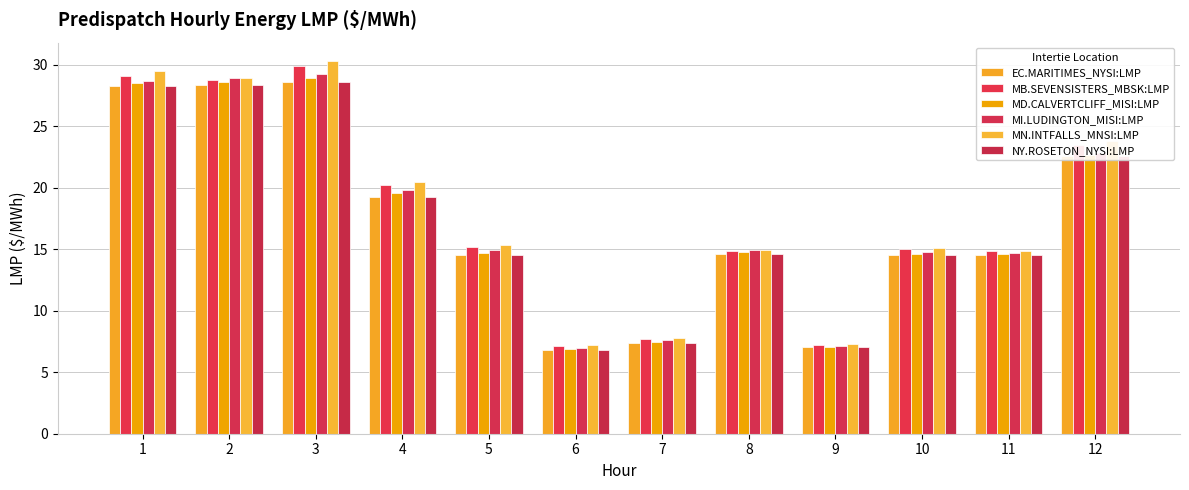

Reading right to left, list all the values displayed in this chart.

EC.MARITIMES_NYSI:LMP: 12=22.6	11=14.5	10=14.5	9=7.0	8=14.6	7=7.4	6=6.8	5=14.5	4=19.3	3=28.6	2=28.4	1=28.3
MB.SEVENSISTERS_MBSK:LMP: 12=23.5	11=14.8	10=15.0	9=7.2	8=14.9	7=7.7	6=7.1	5=15.2	4=20.2	3=29.9	2=28.8	1=29.1
MD.CALVERTCLIFF_MISI:LMP: 12=22.7	11=14.6	10=14.6	9=7.1	8=14.8	7=7.5	6=6.9	5=14.7	4=19.6	3=28.9	2=28.6	1=28.5
MI.LUDINGTON_MISI:LMP: 12=22.8	11=14.7	10=14.8	9=7.1	8=14.9	7=7.6	6=7.0	5=14.9	4=19.9	3=29.2	2=28.9	1=28.7
MN.INTFALLS_MNSI:LMP: 12=23.8	11=14.8	10=15.1	9=7.3	8=14.9	7=7.8	6=7.2	5=15.3	4=20.4	3=30.3	2=28.9	1=29.5
NY.ROSETON_NYSI:LMP: 12=22.6	11=14.5	10=14.5	9=7.0	8=14.6	7=7.4	6=6.8	5=14.5	4=19.3	3=28.6	2=28.4	1=28.3